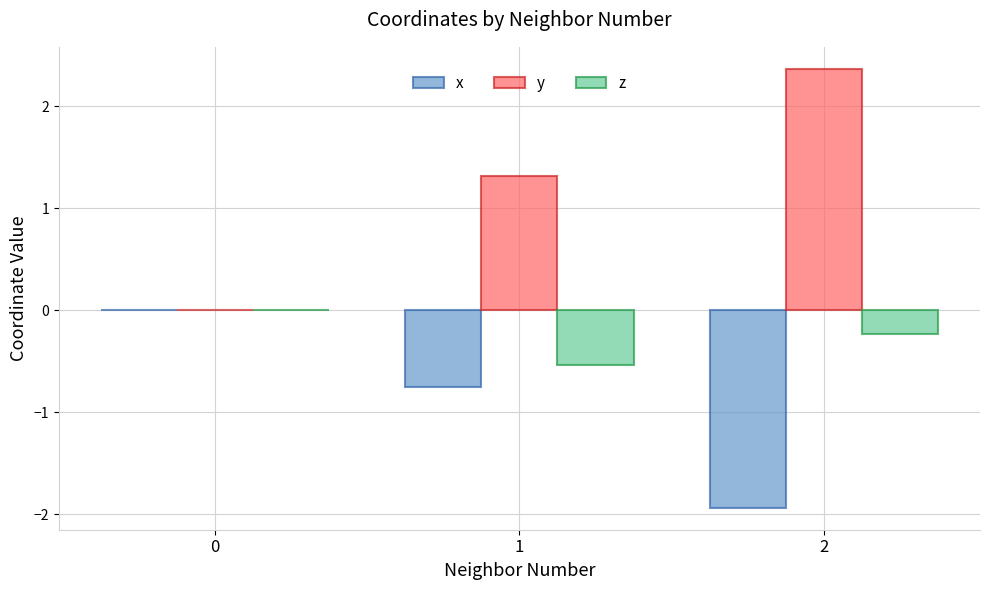

Count the number of data series in this chart.

3